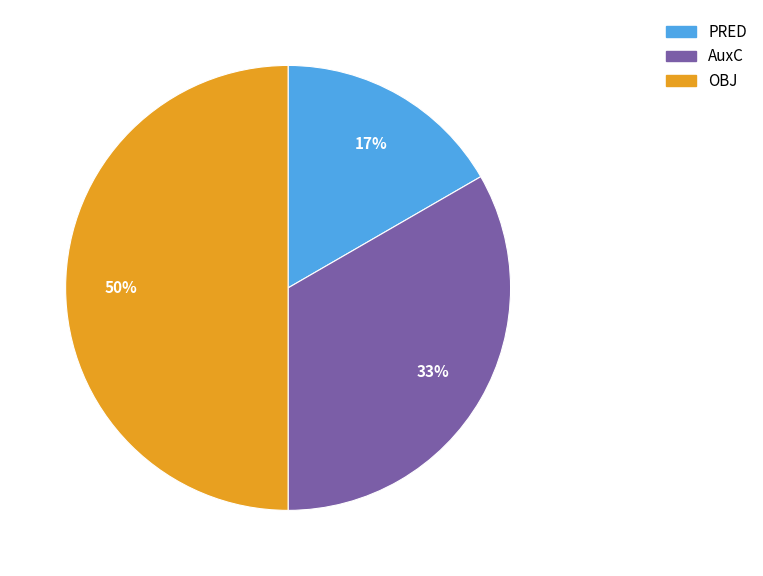

How many segments does this pie chart have?

3